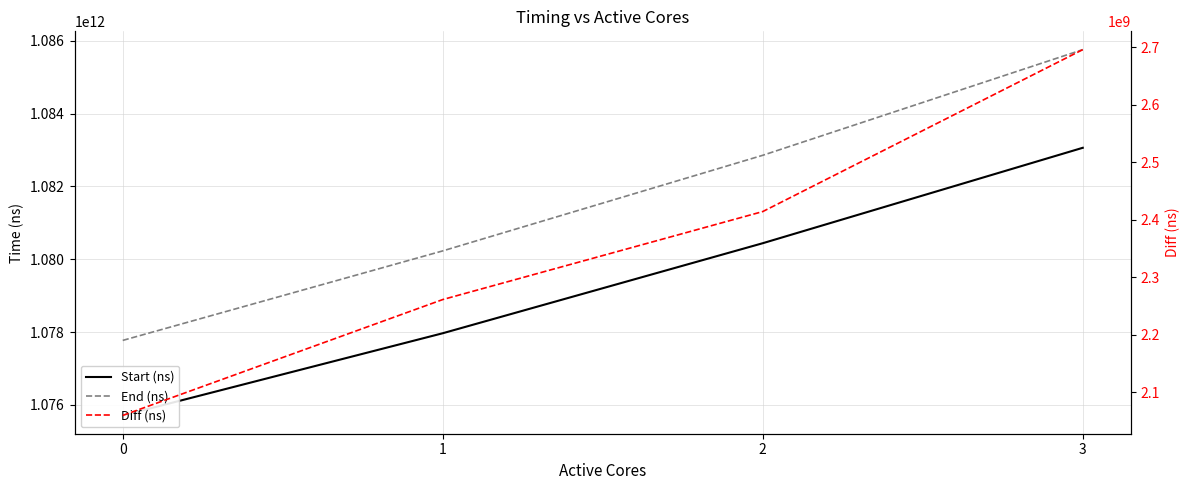

Read the Start (ns) value at 2.

1080438686441